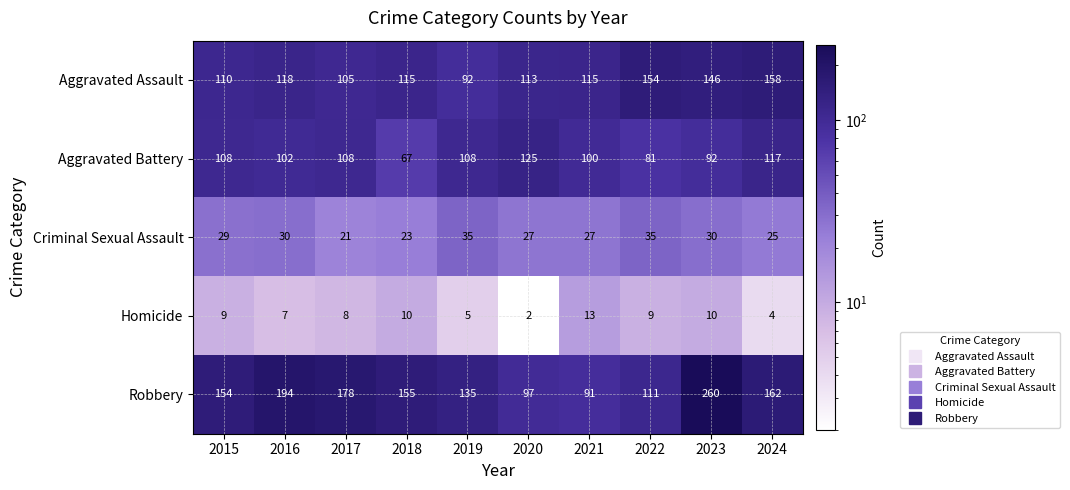

Is it true that Aggravated Battery equals 67 at 2018?

True